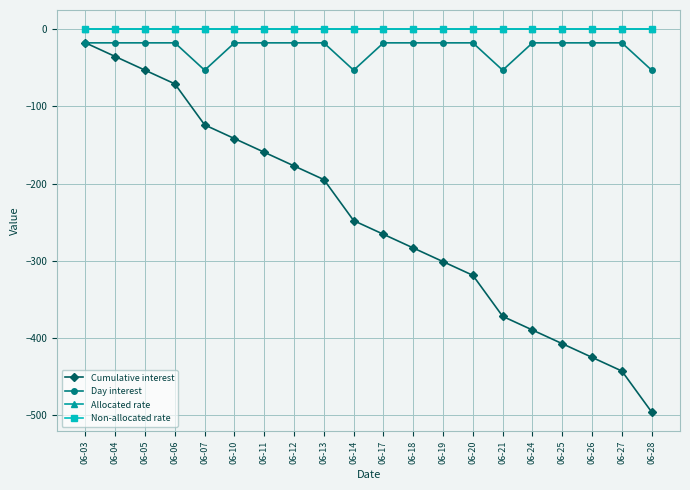

Between 06-17 and 06-26, which series saw the biggest shift?

Cumulative interest